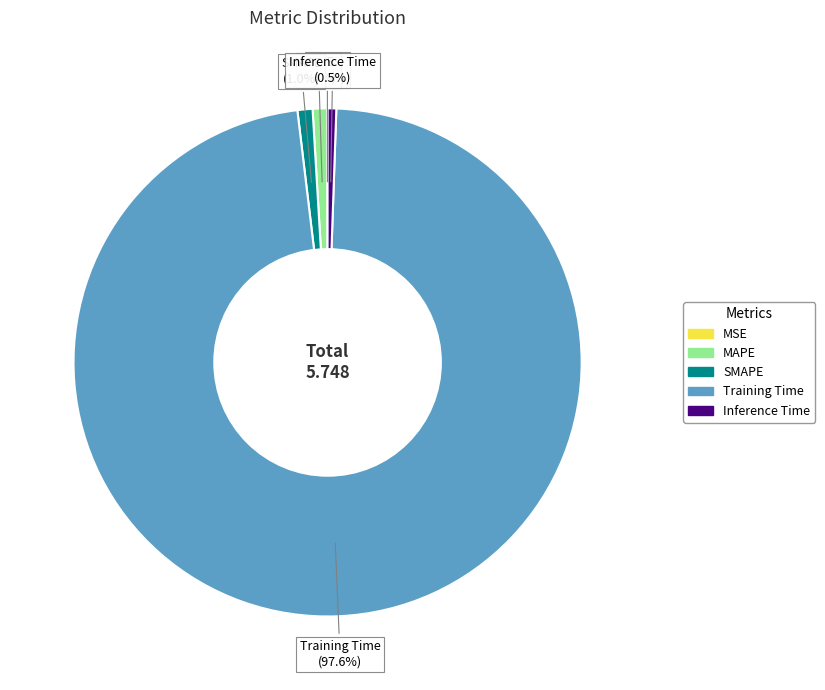

Is the sum of MAPE and Training Time greater than half?

Yes